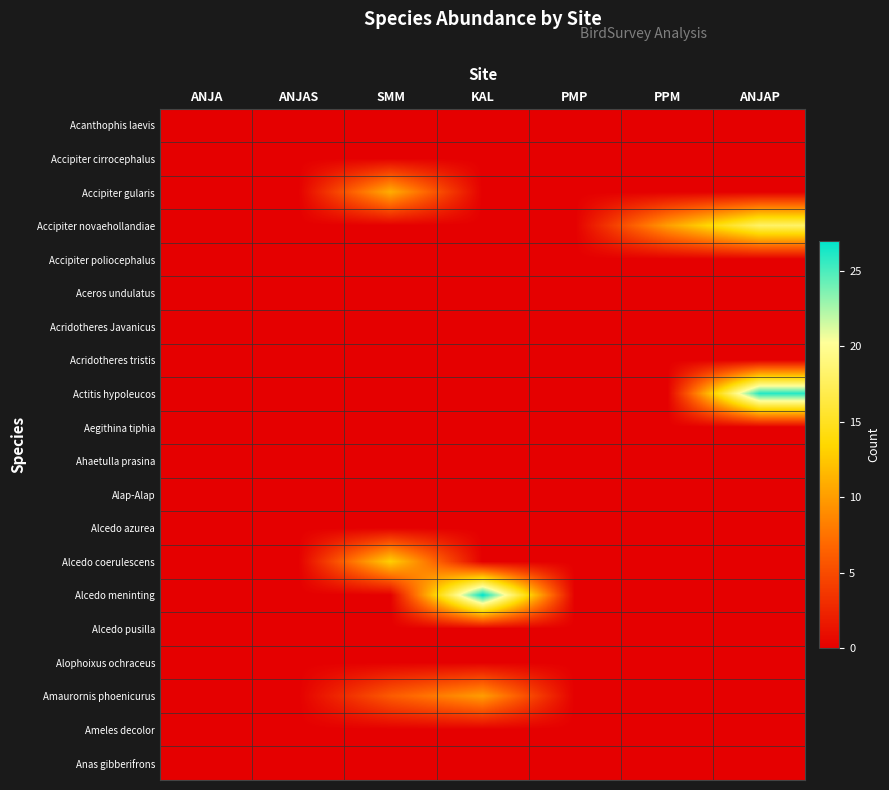

List the series in order of their peak value, highest first.

Alcedo meninting, Actitis hypoleucos, Accipiter novaehollandiae, Alcedo coerulescens, Accipiter gularis, Amaurornis phoenicurus, Acanthophis laevis, Accipiter cirrocephalus, Accipiter poliocephalus, Aceros undulatus, Acridotheres Javanicus, Acridotheres tristis, Aegithina tiphia, Ahaetulla prasina, Alap-Alap, Alcedo azurea, Alcedo pusilla, Alophoixus ochraceus, Ameles decolor, Anas gibberifrons